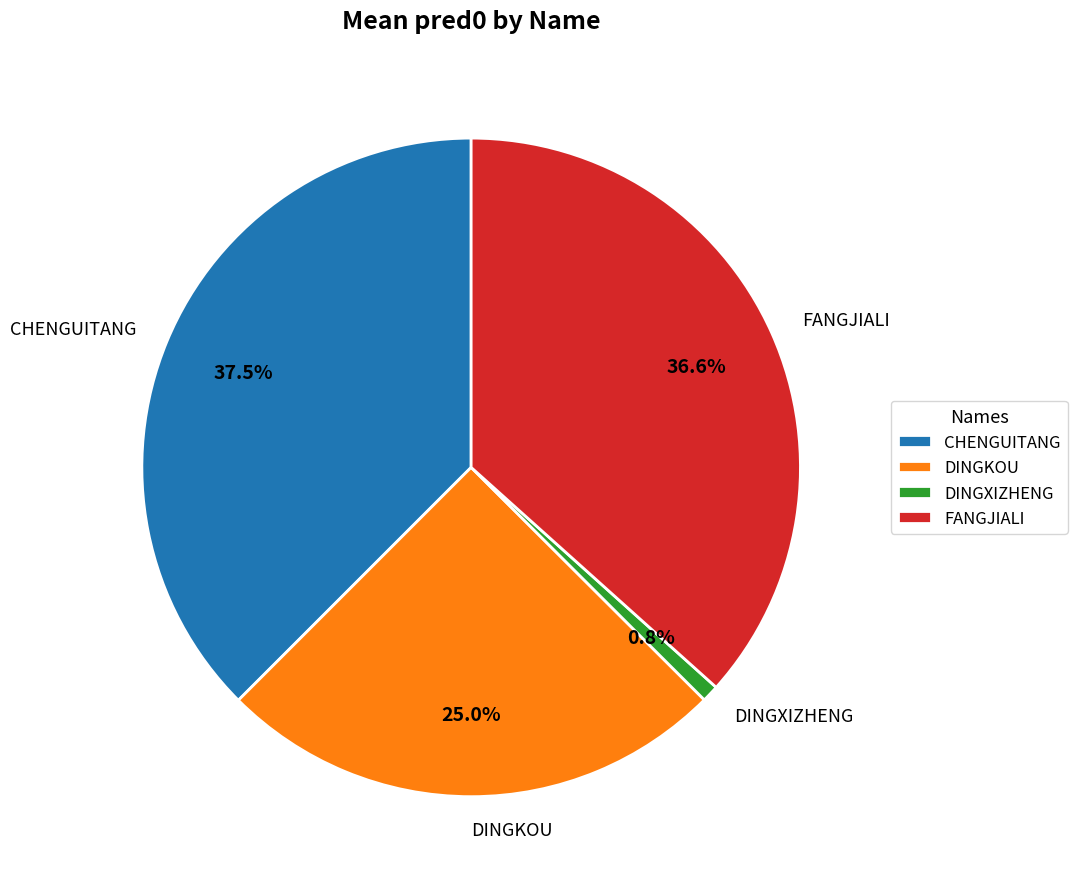

Combined, what portion of the pie is CHENGUITANG and DINGXIZHENG?

38.3%